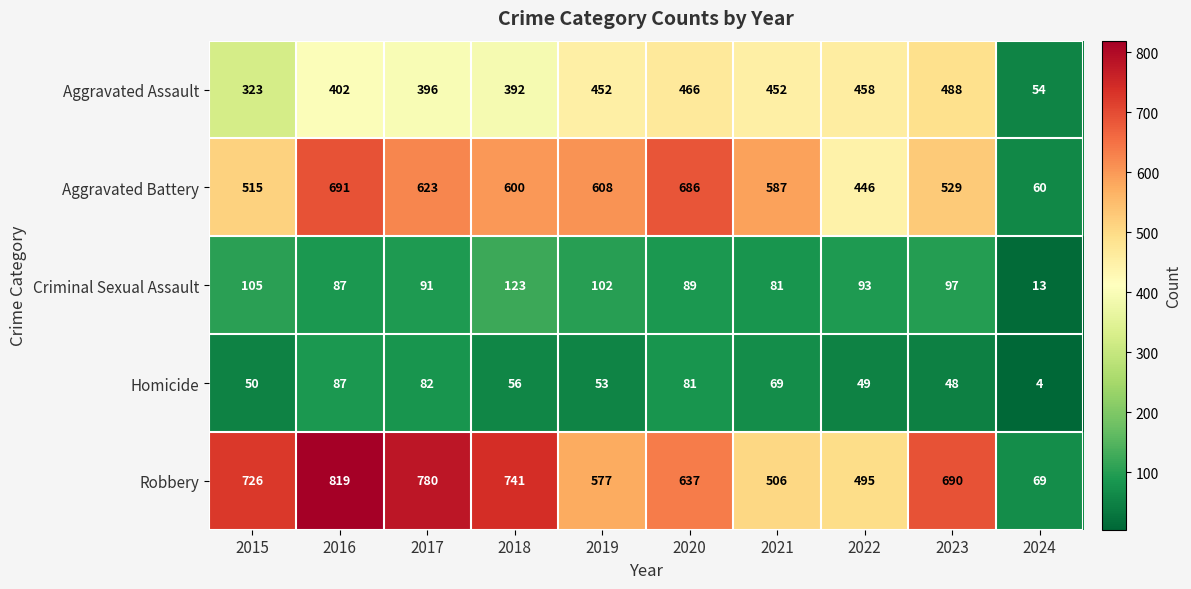

Read the Homicide value at 2016, to the nearest 5.

85